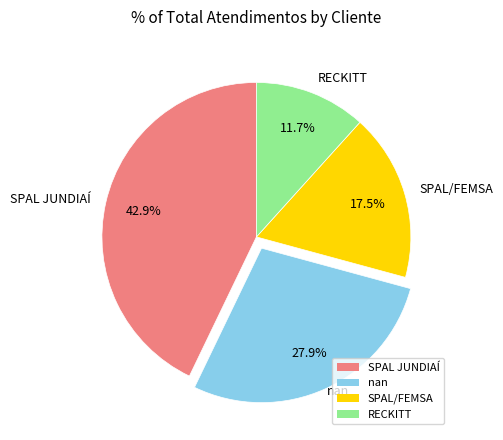

To the nearest percent, what is the combined percentage of SPAL/FEMSA and nan?

45%